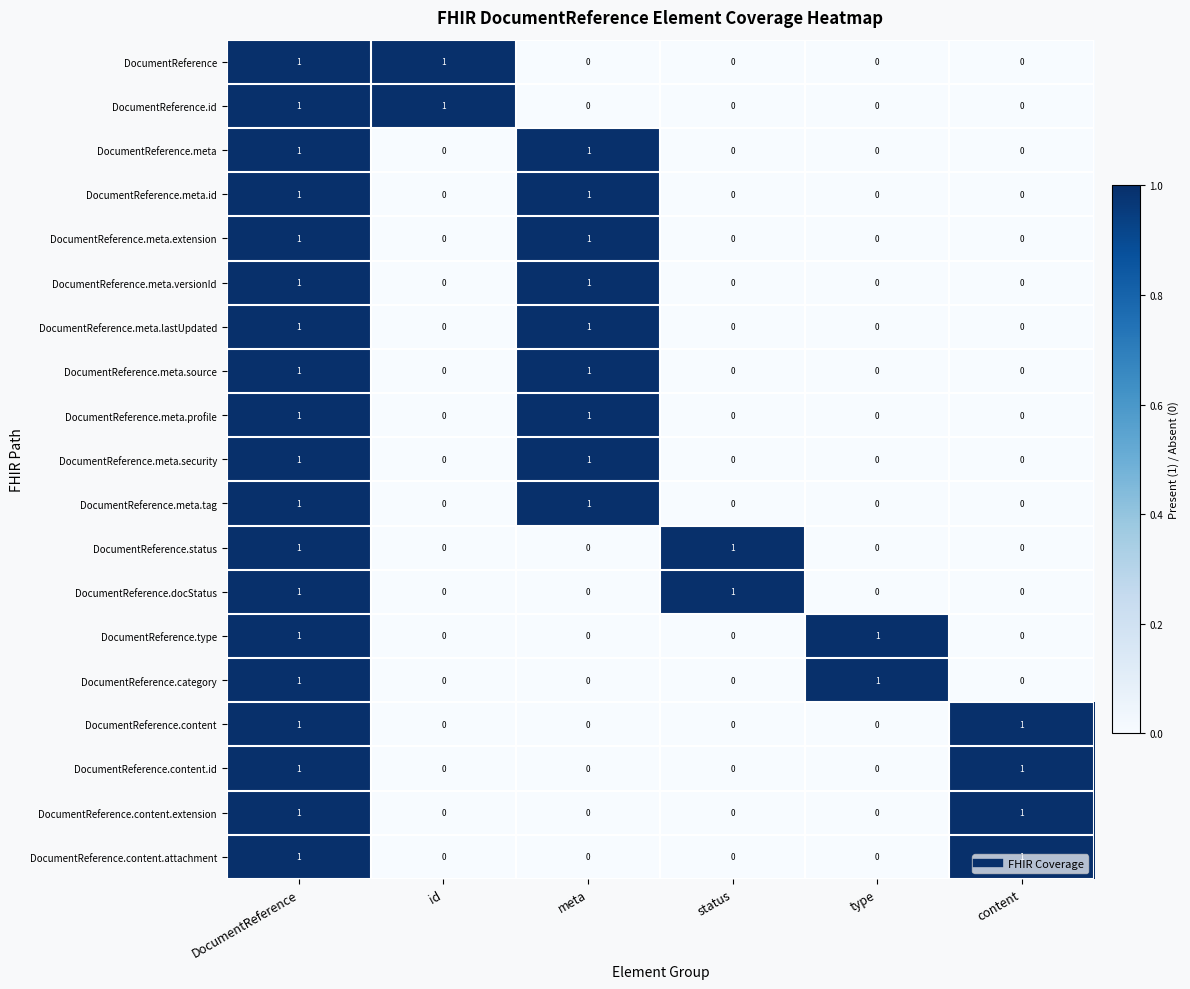

What is the spread (max minus min) of values at type?

1